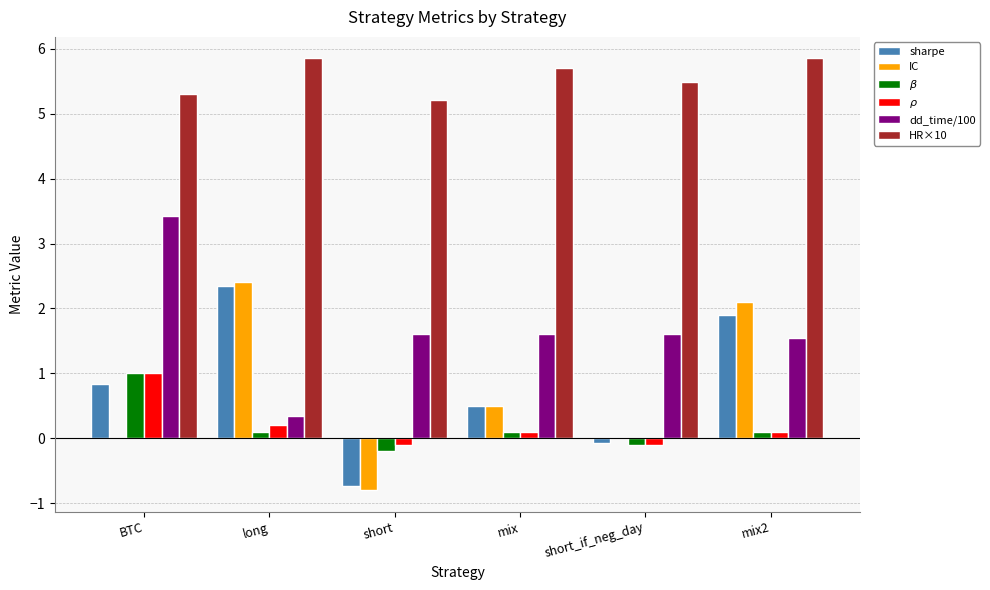

Count the HR×10 values in the range 5 to 6.

6